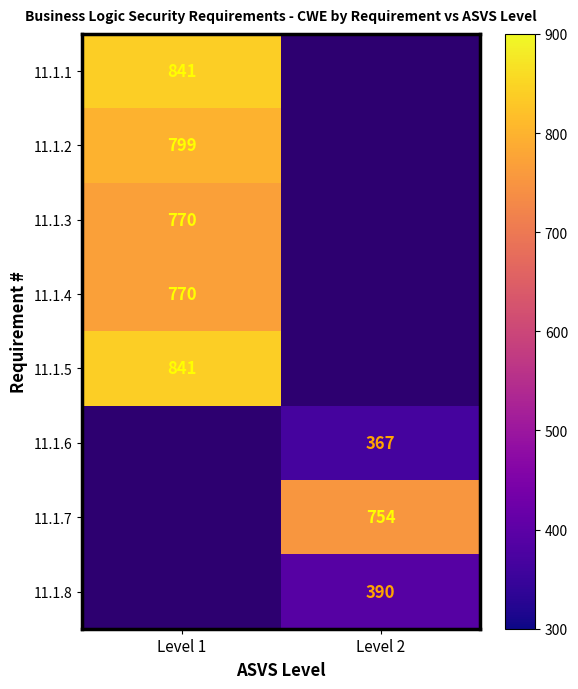

The value of 11.1.6 at Level 2 is 367. True or false?

True